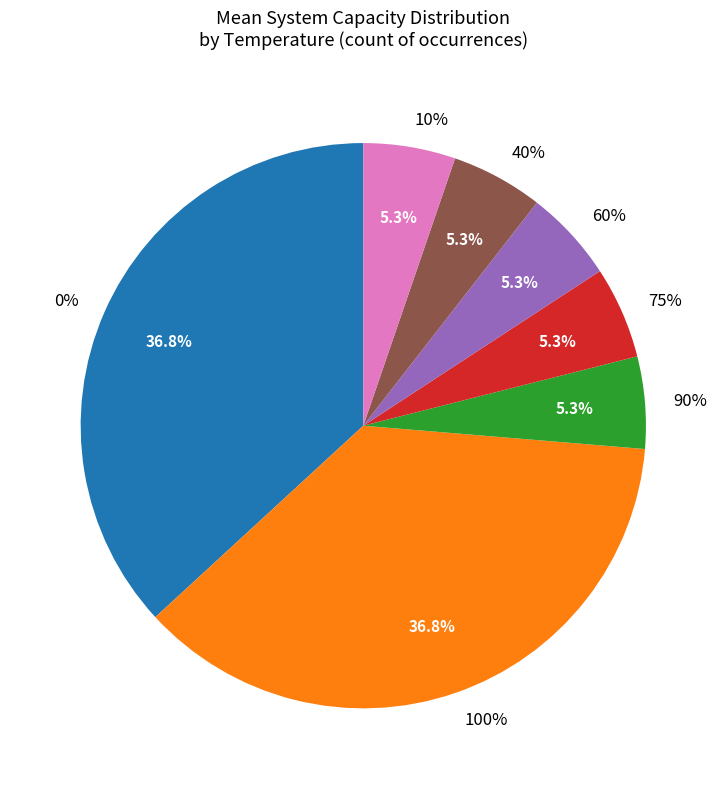

To the nearest percent, what is the average slice percentage?

14%